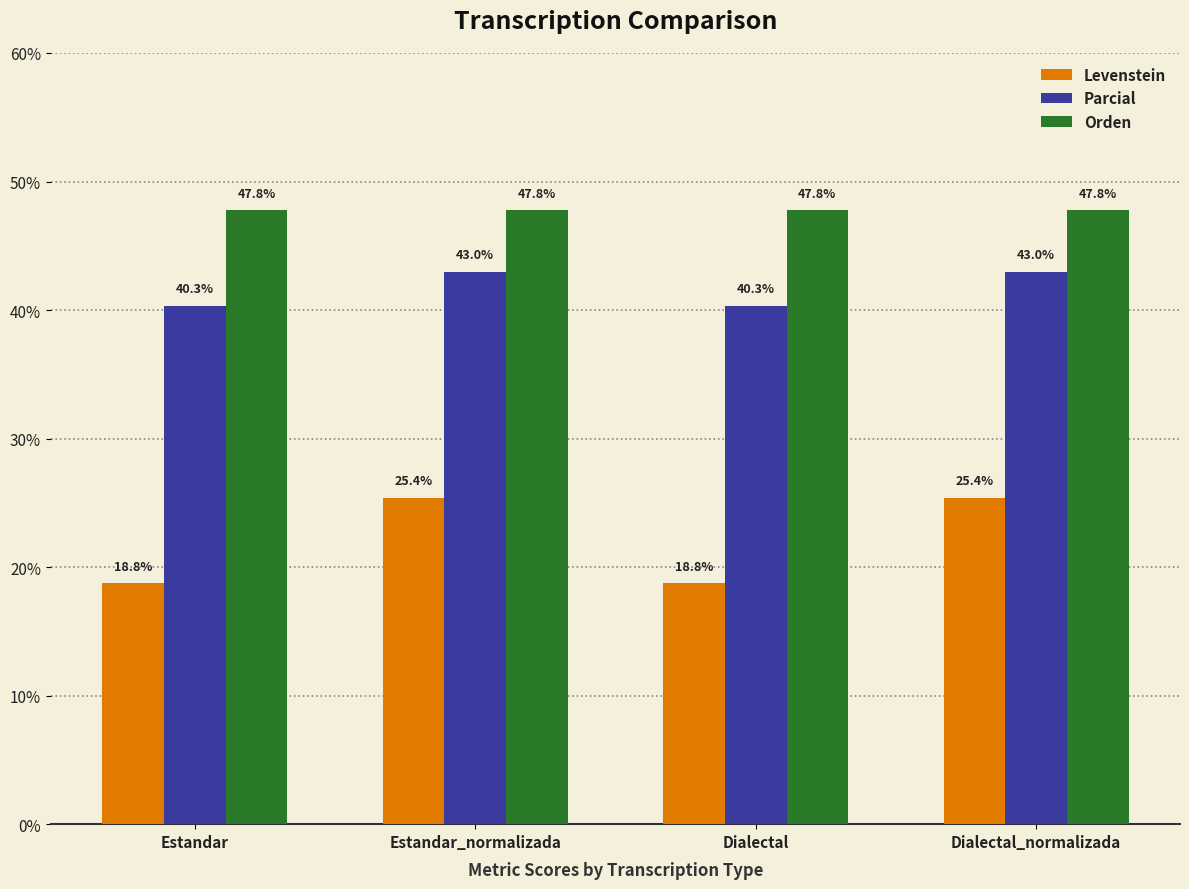

What is the smallest value displayed?

18.8